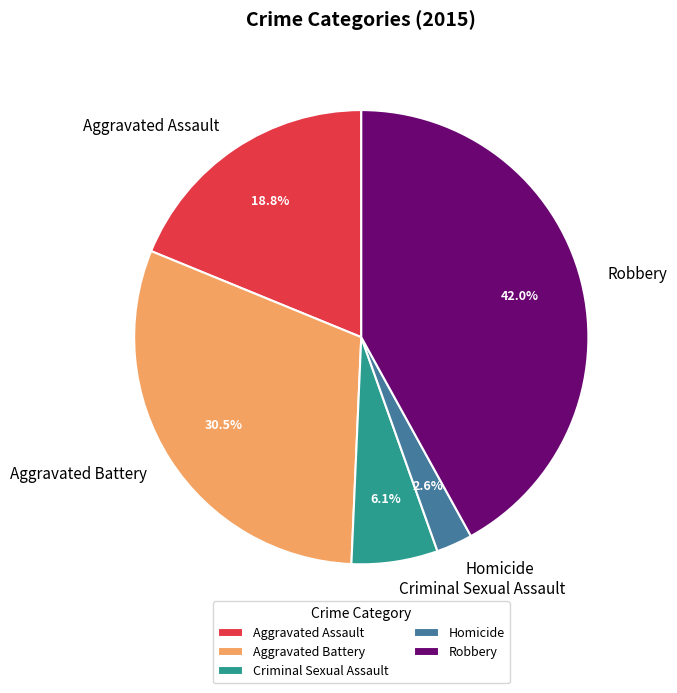

Count the number of slices in the pie.

5